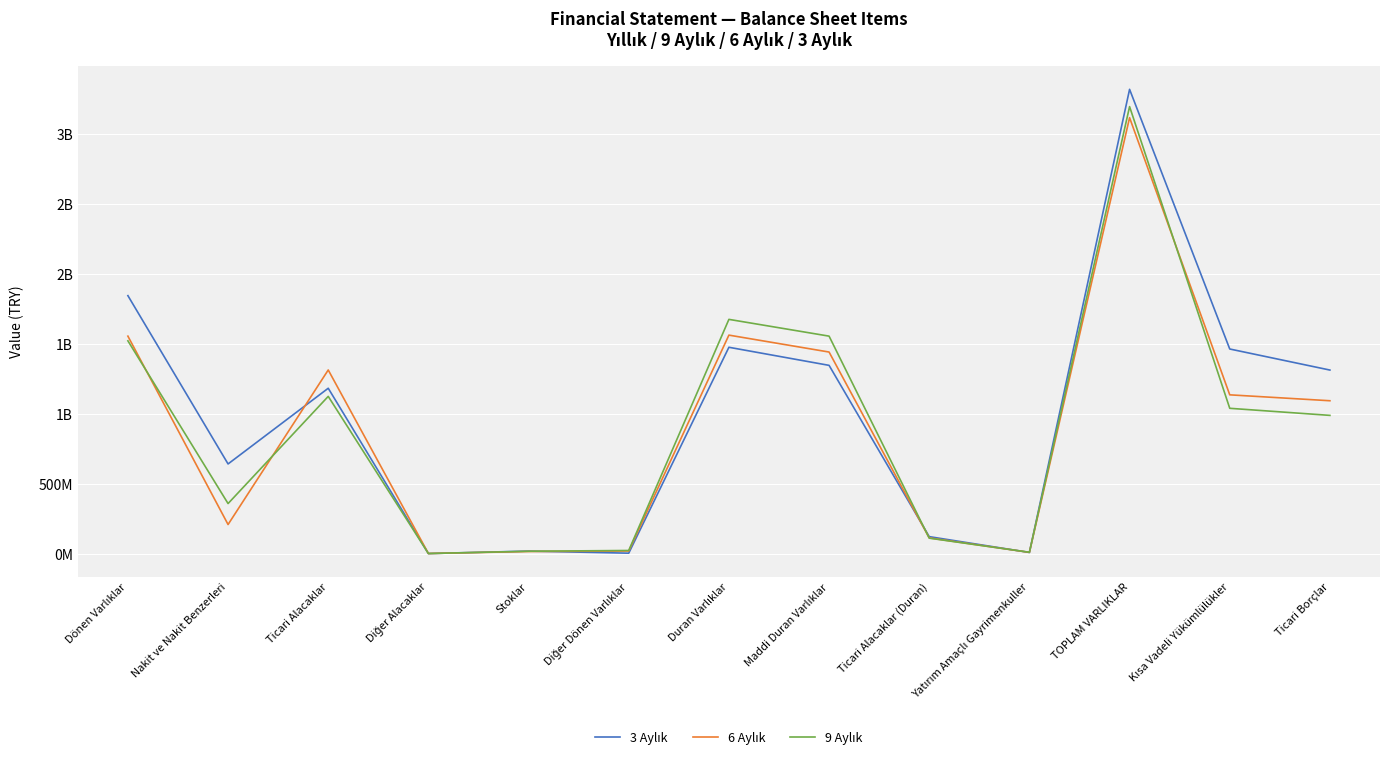

Does the chart display data point markers on the line(s)?

No